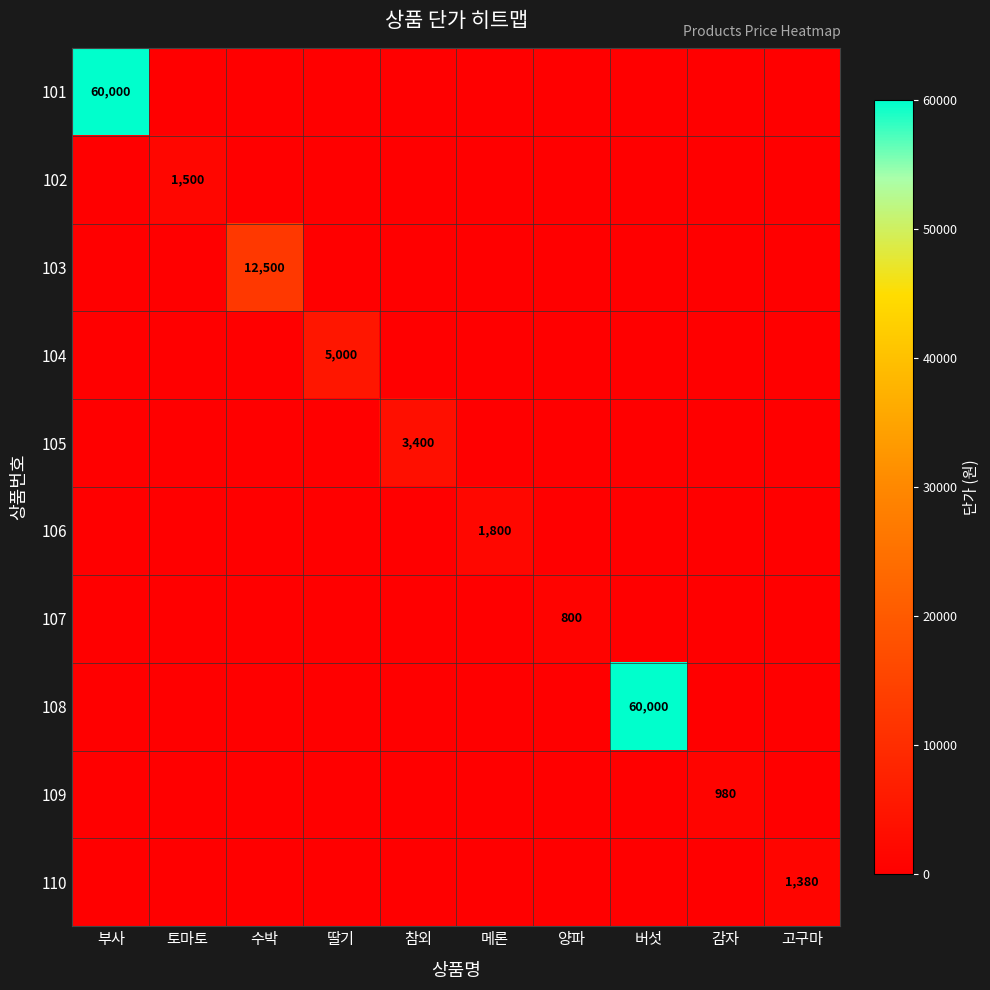

At how many categories does at least one series exceed 11347?

3